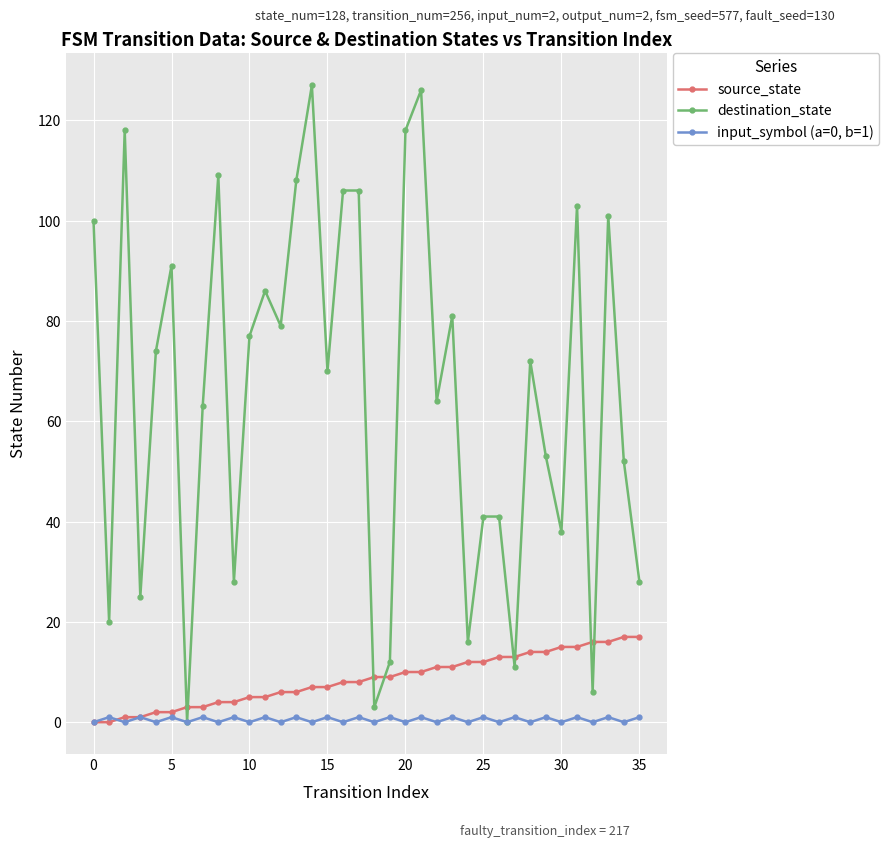

At how many categories does at least one series exceed 57?

21